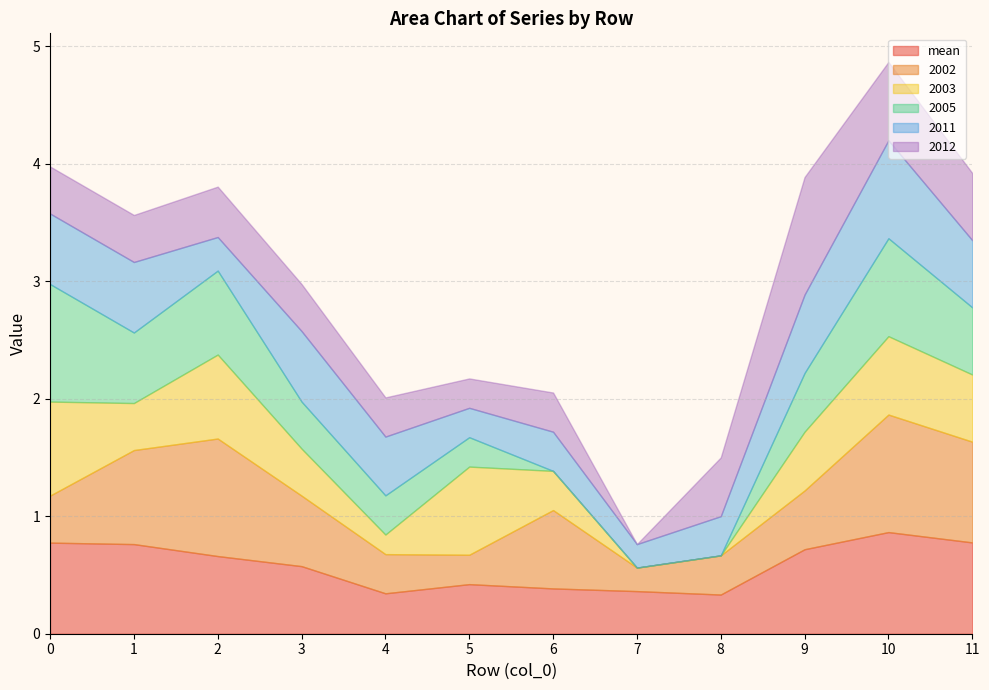

Reading right to left, what are all the values shown in this chart?

mean: 0.8	0.9	0.7	0.3	0.4	0.4	0.4	0.3	0.6	0.7	0.8	0.8
2002: 0.9	1.0	0.5	0.3	0.2	0.7	0.2	0.3	0.6	1.0	0.8	0.4
2003: 0.6	0.7	0.5	0.0	0.0	0.3	0.8	0.2	0.4	0.7	0.4	0.8
2005: 0.6	0.8	0.5	0.0	0.0	0.0	0.2	0.3	0.4	0.7	0.6	1.0
2011: 0.6	0.8	0.7	0.3	0.2	0.3	0.2	0.5	0.6	0.3	0.6	0.6
2012: 0.6	0.7	1.0	0.5	0.0	0.3	0.2	0.3	0.4	0.4	0.4	0.4